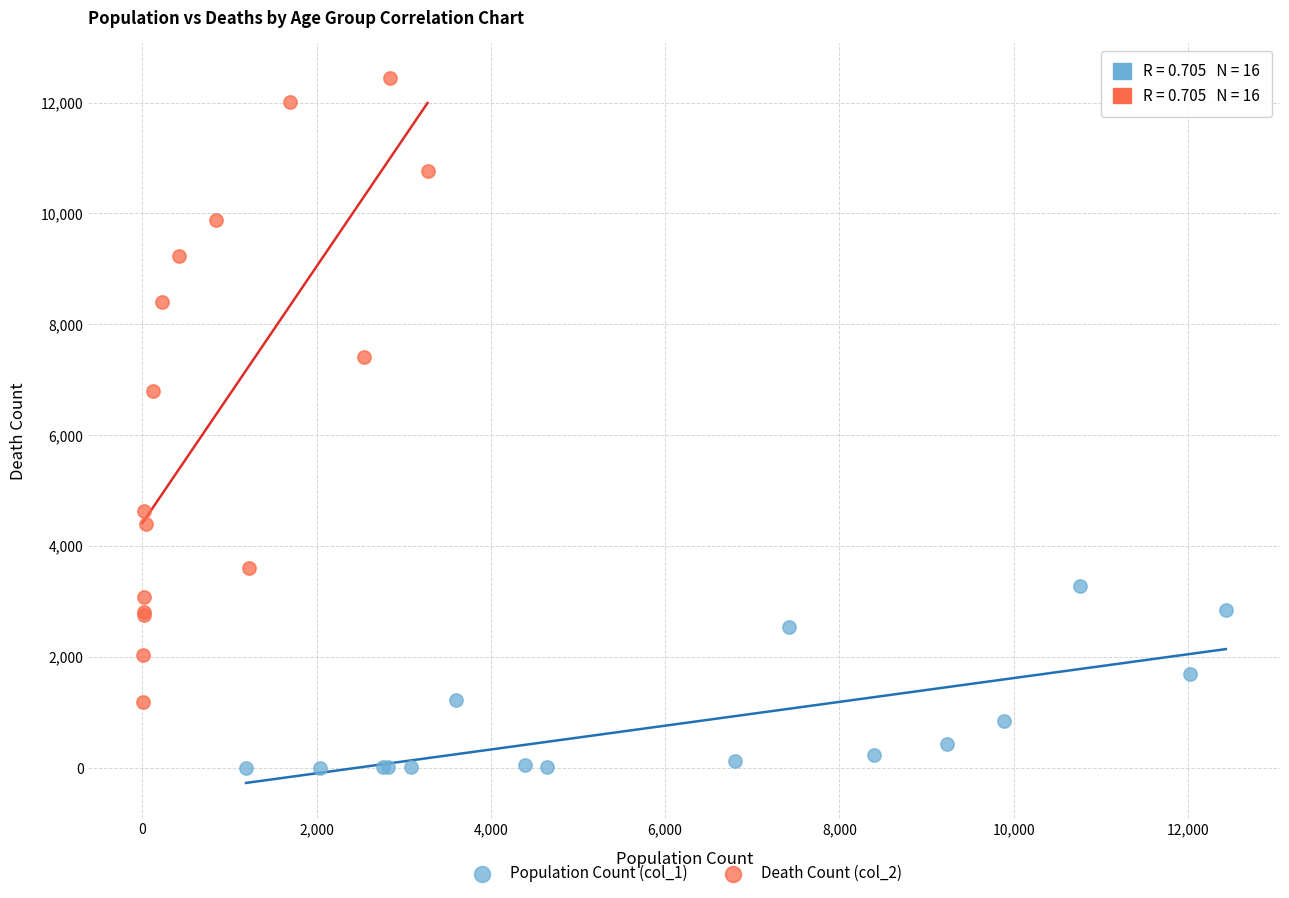

Which series reaches the minimum Y coordinate?

Population Count (col_1)